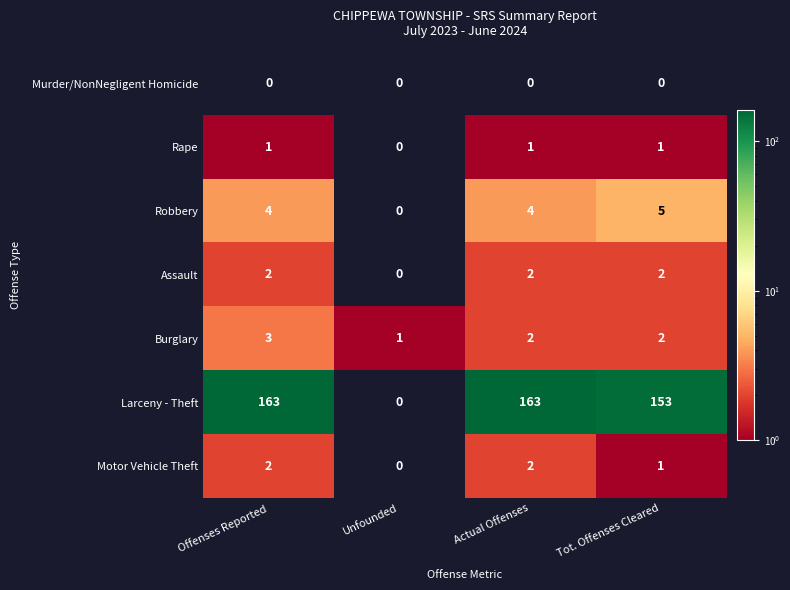

What is the total value across all series at Actual Offenses?

174